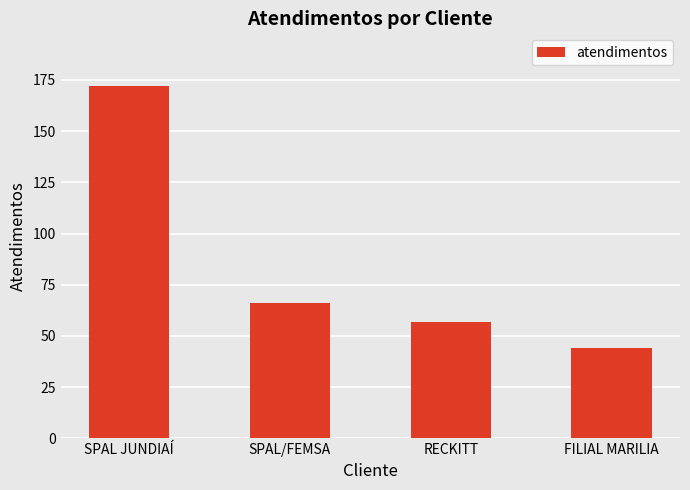

What is the sum of all values?

339